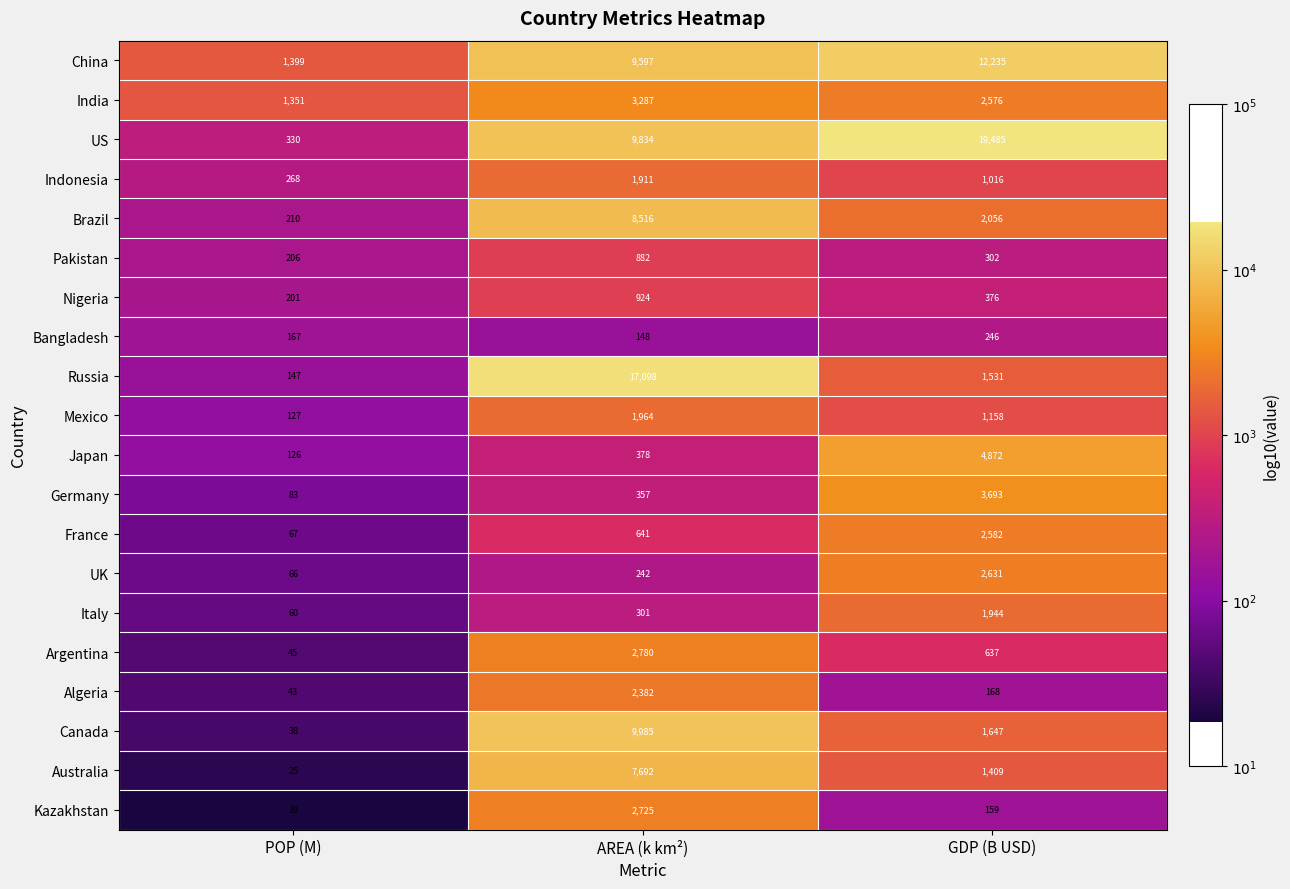

At which category is the sum across all series the highest?

AREA (k km²)